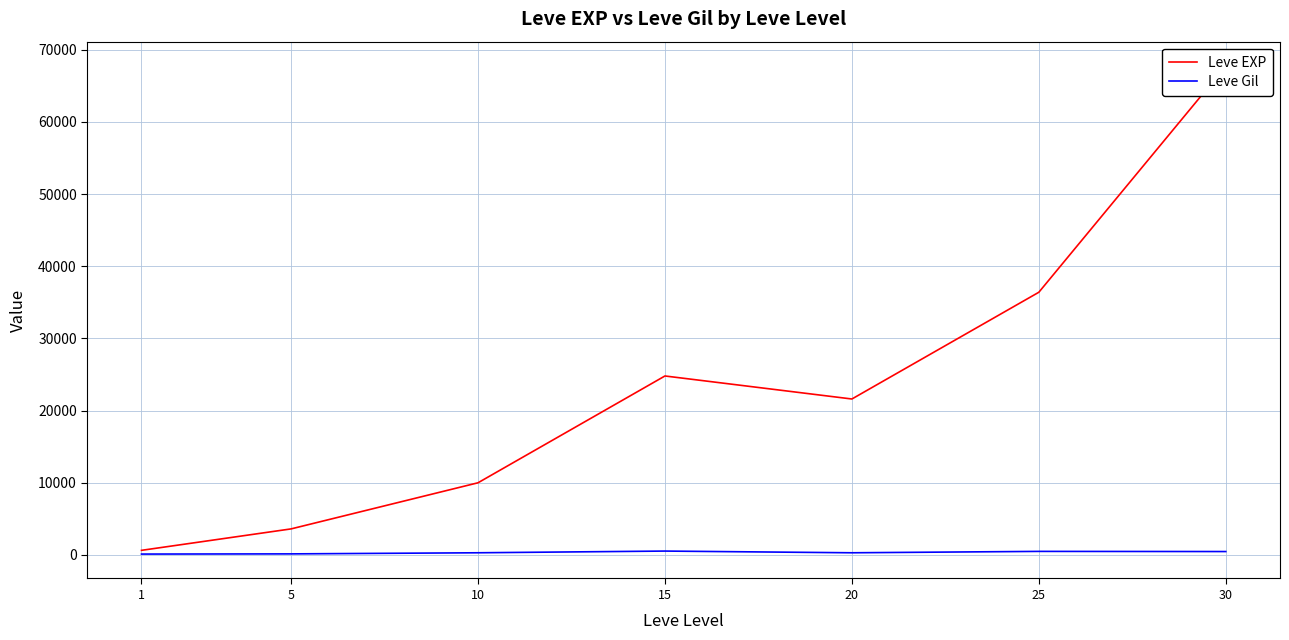

How many lines are shown in the chart?

2